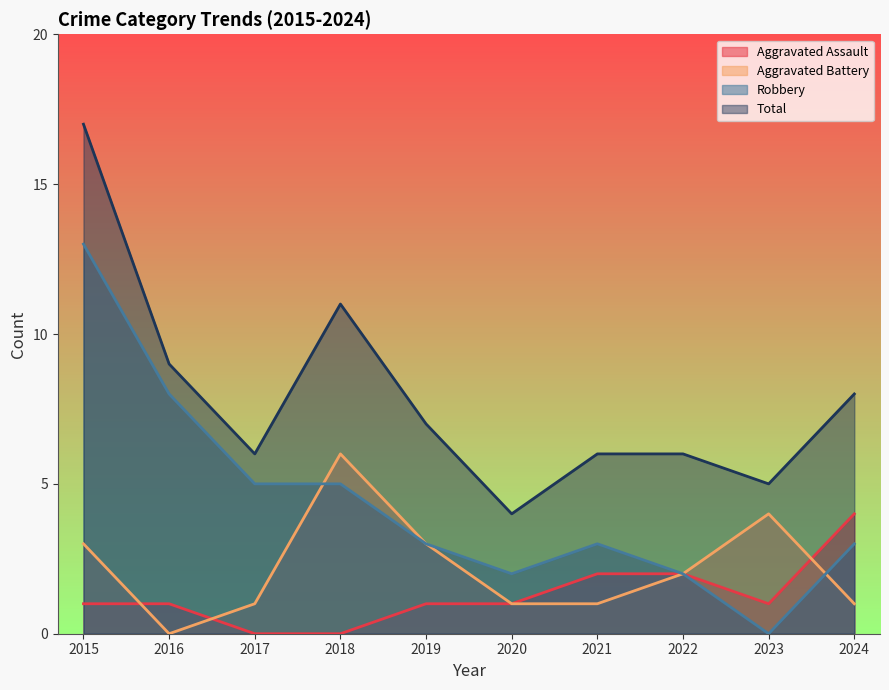

Between 2022 and 2016, which is larger?

2022